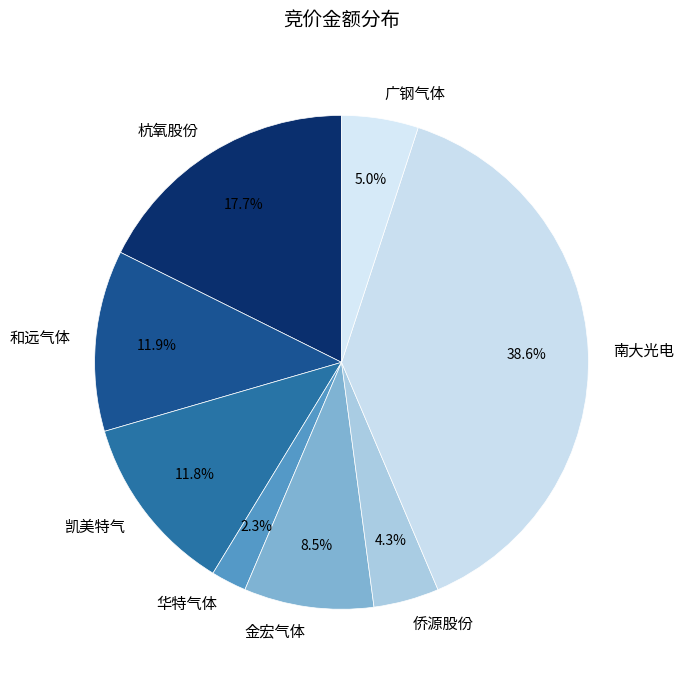

Combined, do 金宏气体 and 和远气体 account for over 50%?

No